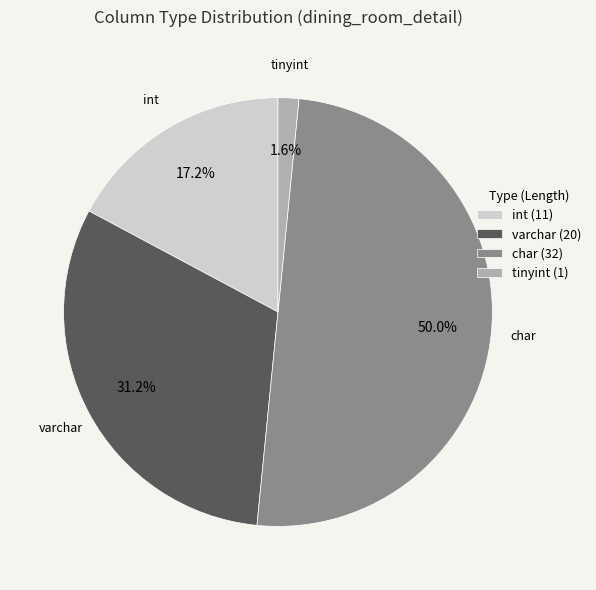

Is it true that char is 50% of the pie?

True